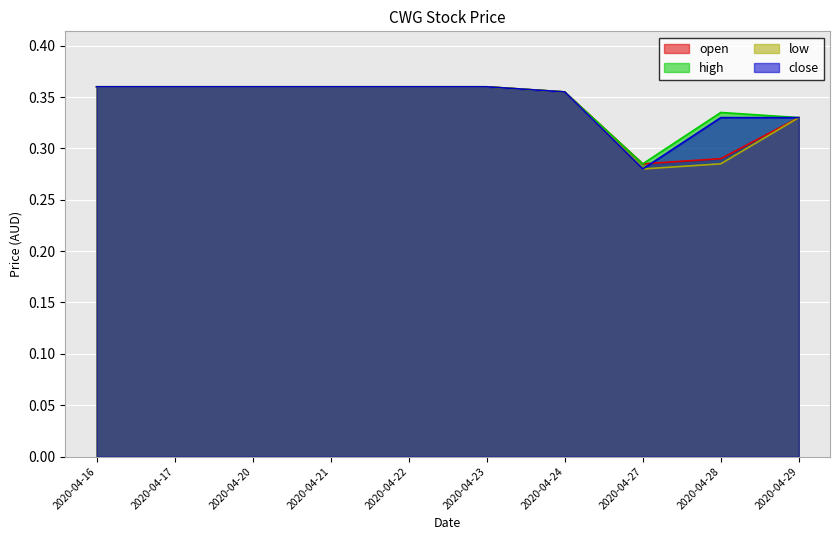

The close series shows 0.4 at 2020-04-27. True or false?

False